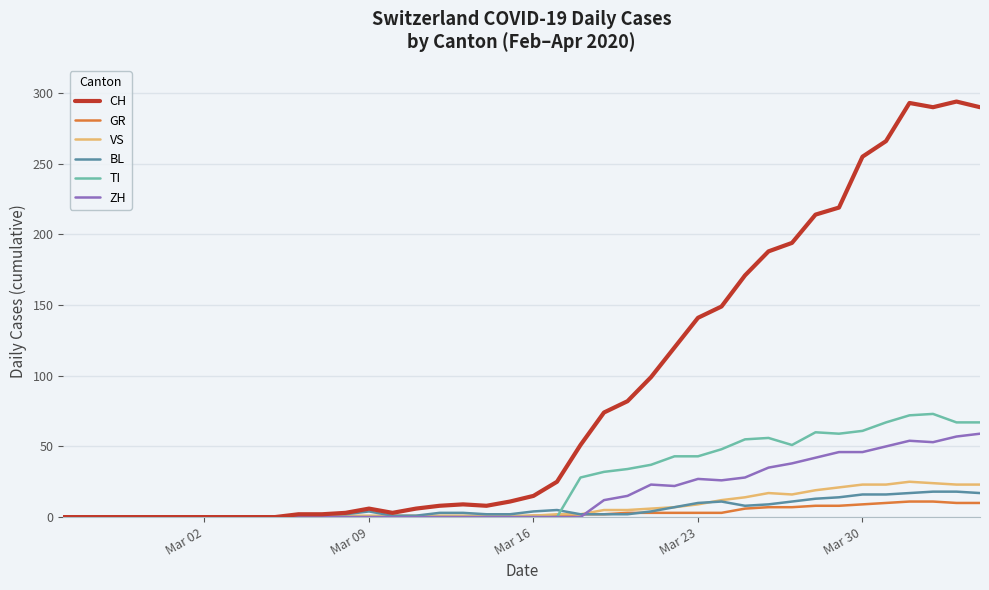

Which series has the largest range (max minus min)?

CH